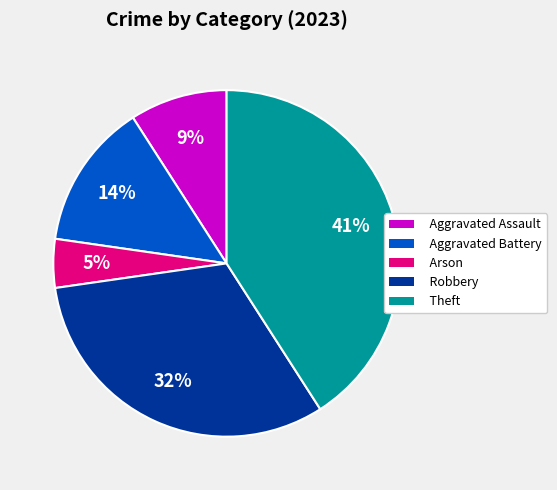

How many slices are in this pie chart?

5